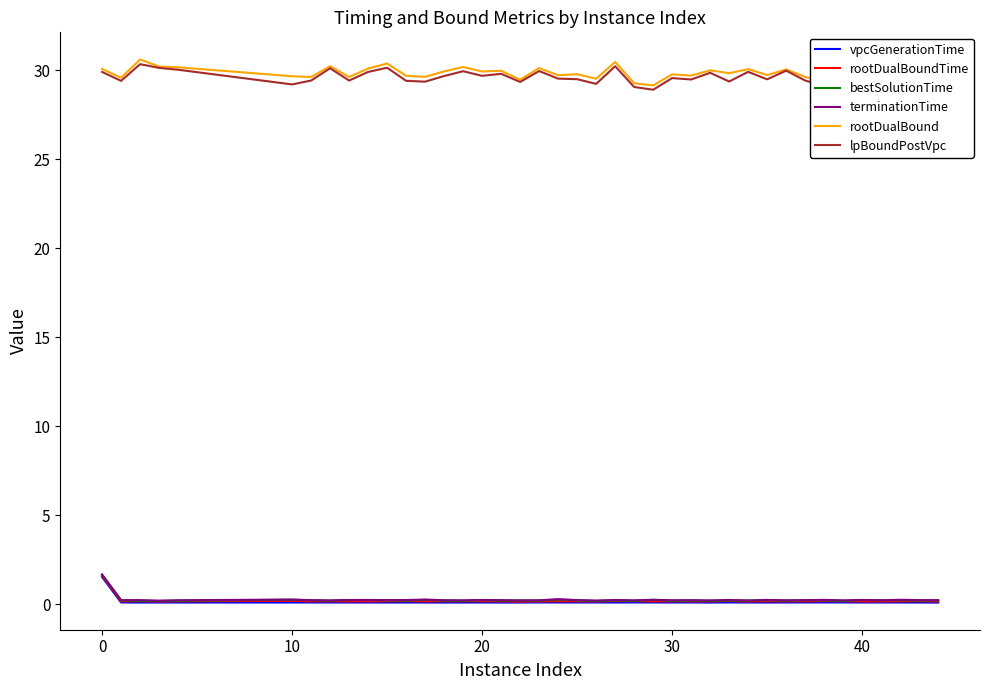

Count the rootDualBoundTime values in the range 0 to 1.

39